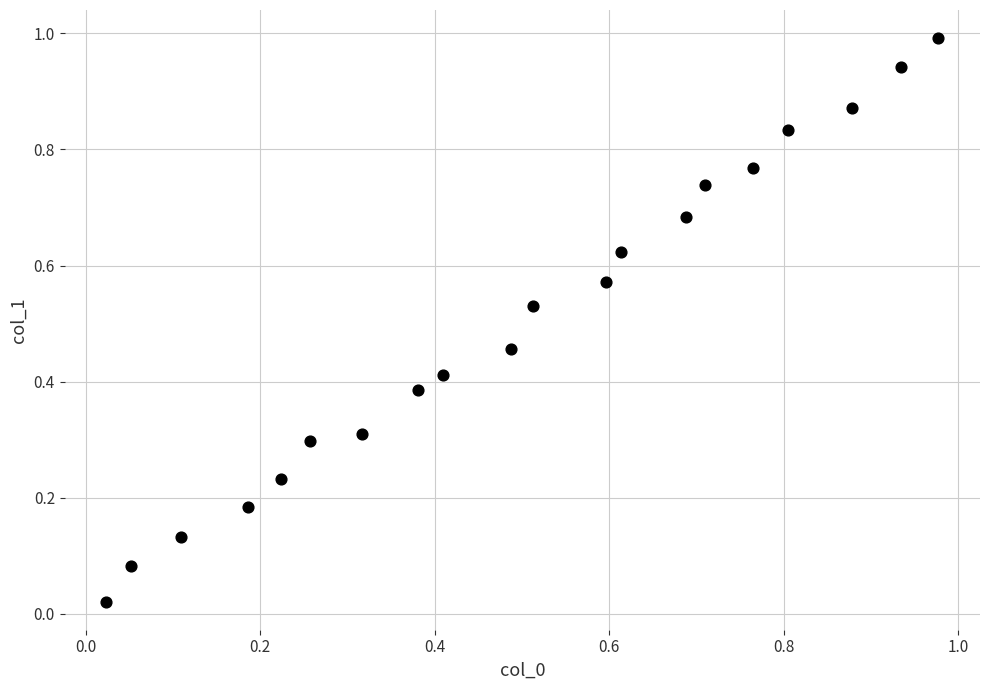

What is the range of X values (max minus min)?

1.0